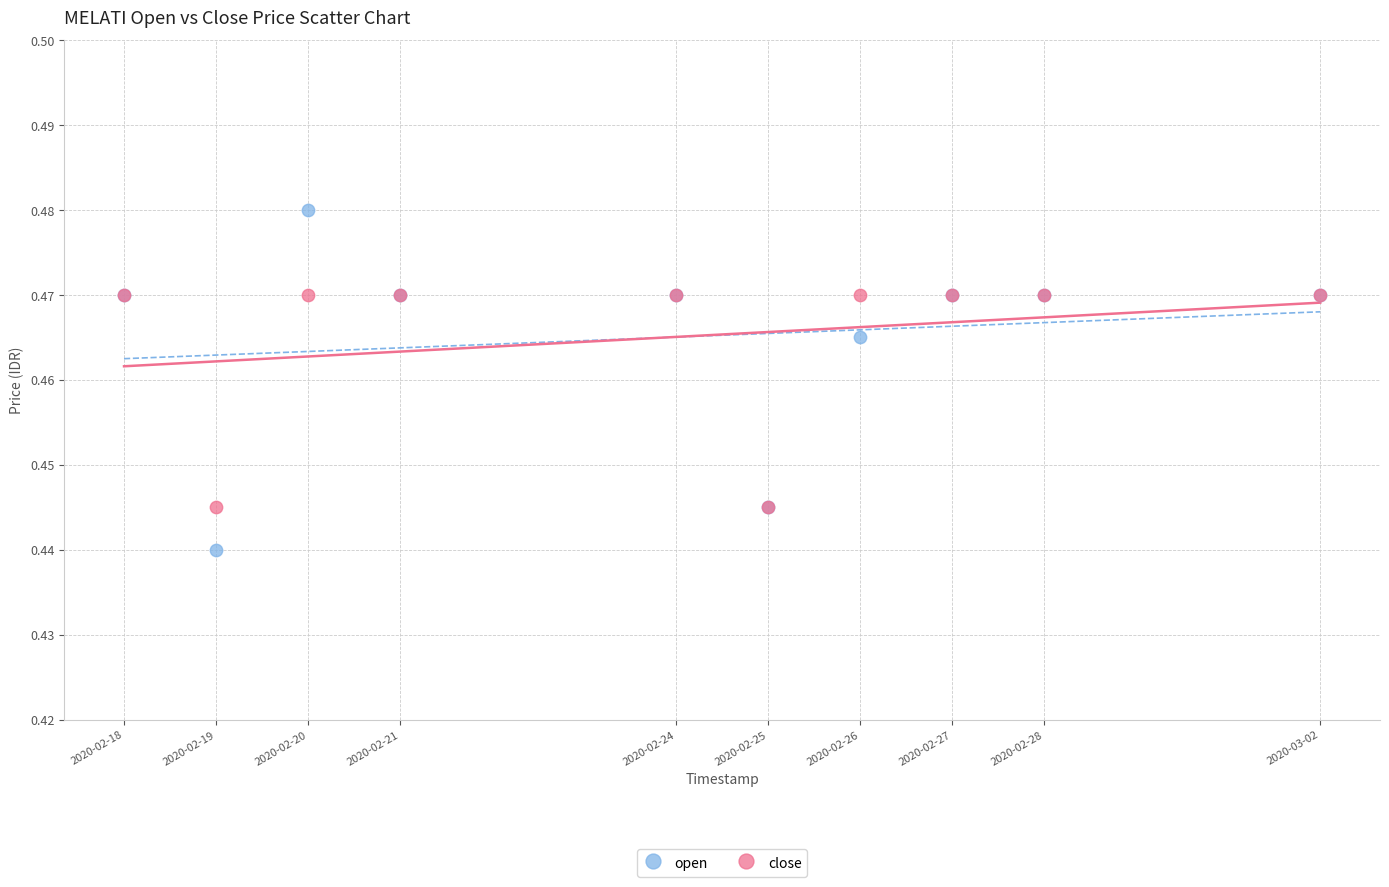

What are all the series names shown in the legend?

open, close